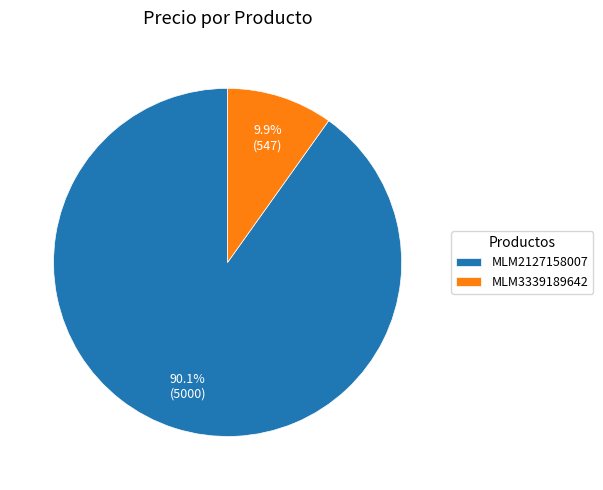

Which has a higher value, MLM2127158007 or MLM3339189642?

MLM2127158007